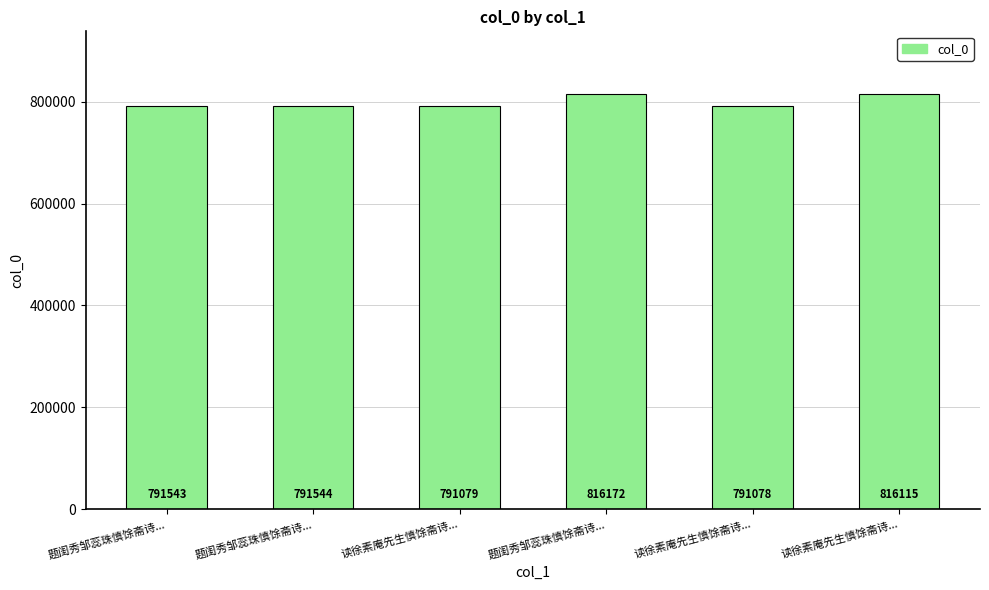

Does the chart contain any negative values?

No